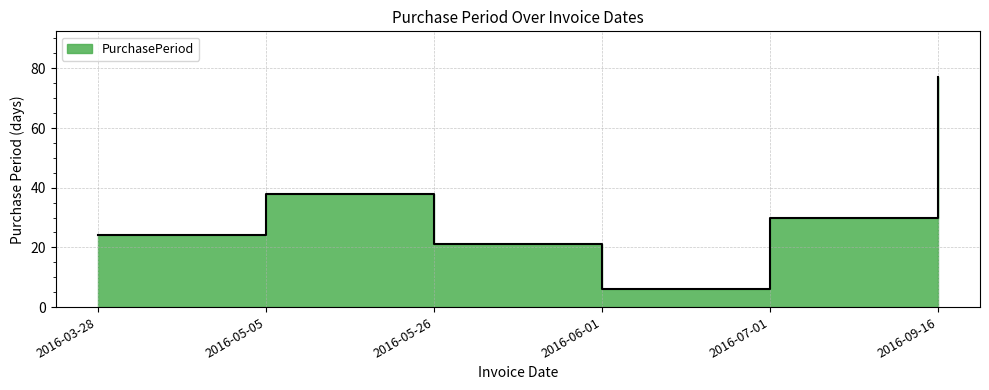

What is the label of the 4th point from the left?

2016-06-01